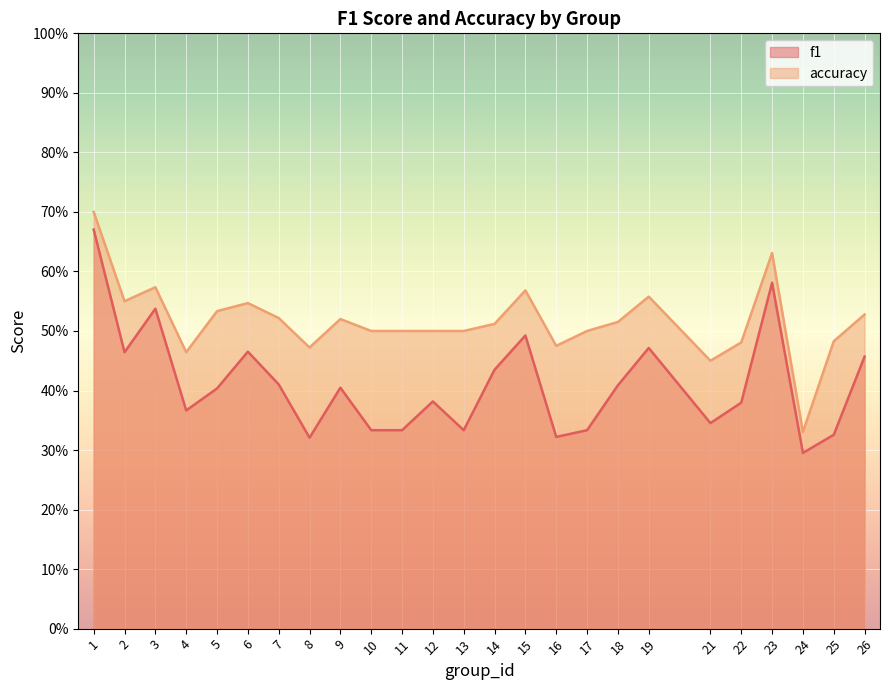

Between 12 and 13, which series saw the biggest shift?

f1